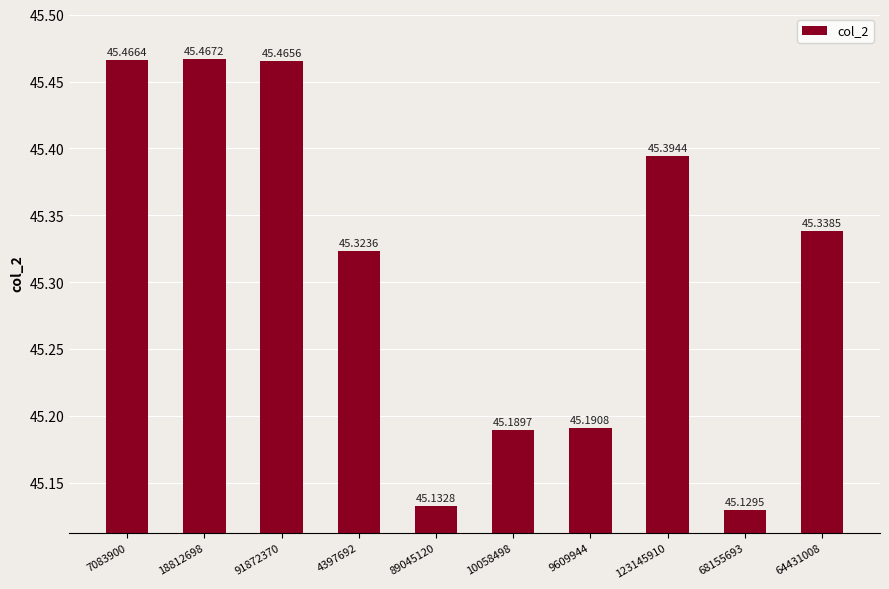

Rank the categories by value from highest to lowest.

18812698, 7083900, 91872370, 123145910, 64431008, 4397692, 9609944, 10058498, 89045120, 68155693